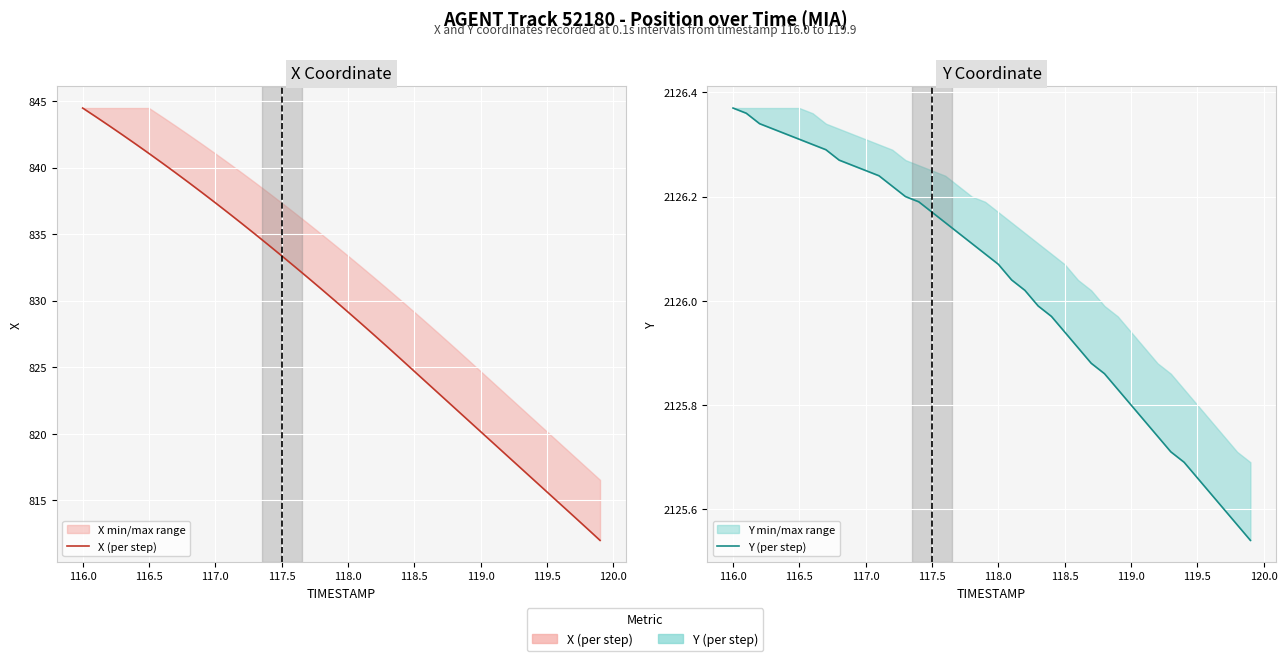

What is the minimum value for X (per step)?

812.0